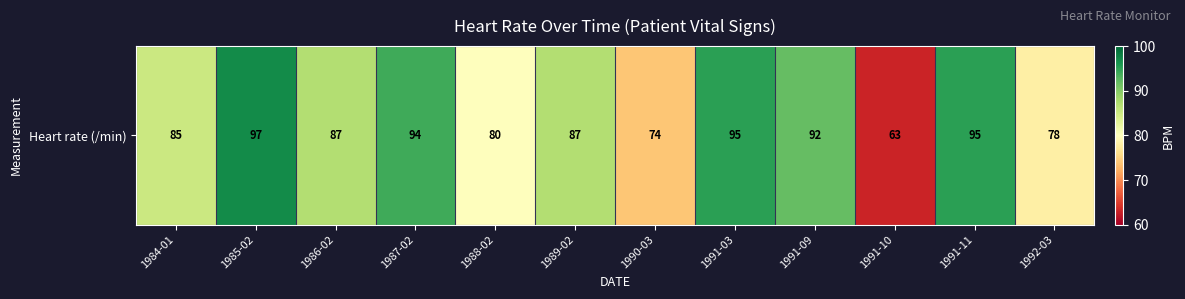

What is the change in value from 1984-01 to 1985-02?

+12